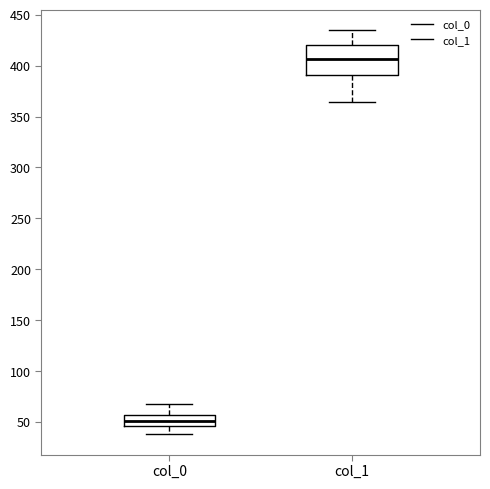

Which box is the tallest, from its lower edge to its upper edge?

col_1